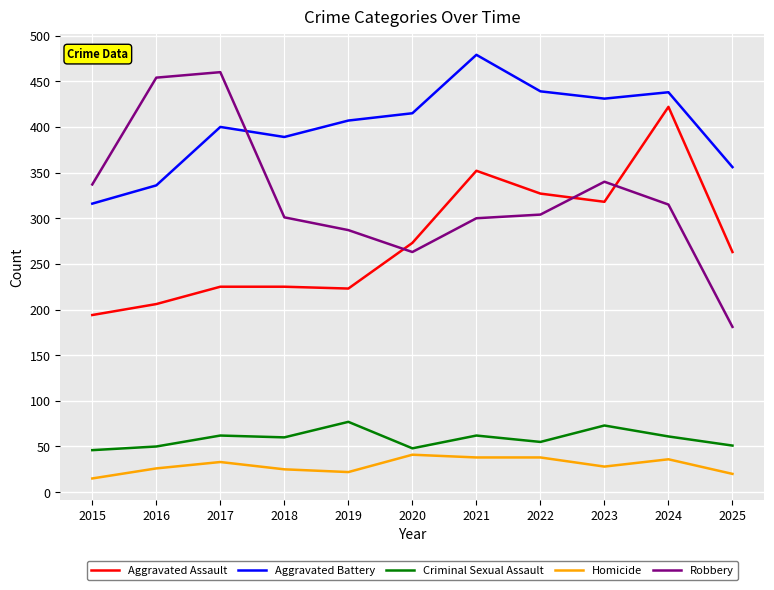

The value of Homicide at 2023 is 28. True or false?

True